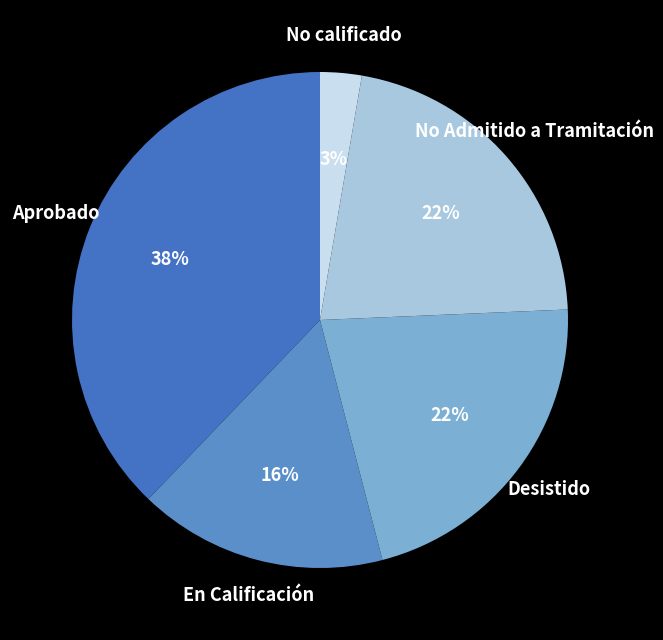

Is there a majority slice in this chart?

No